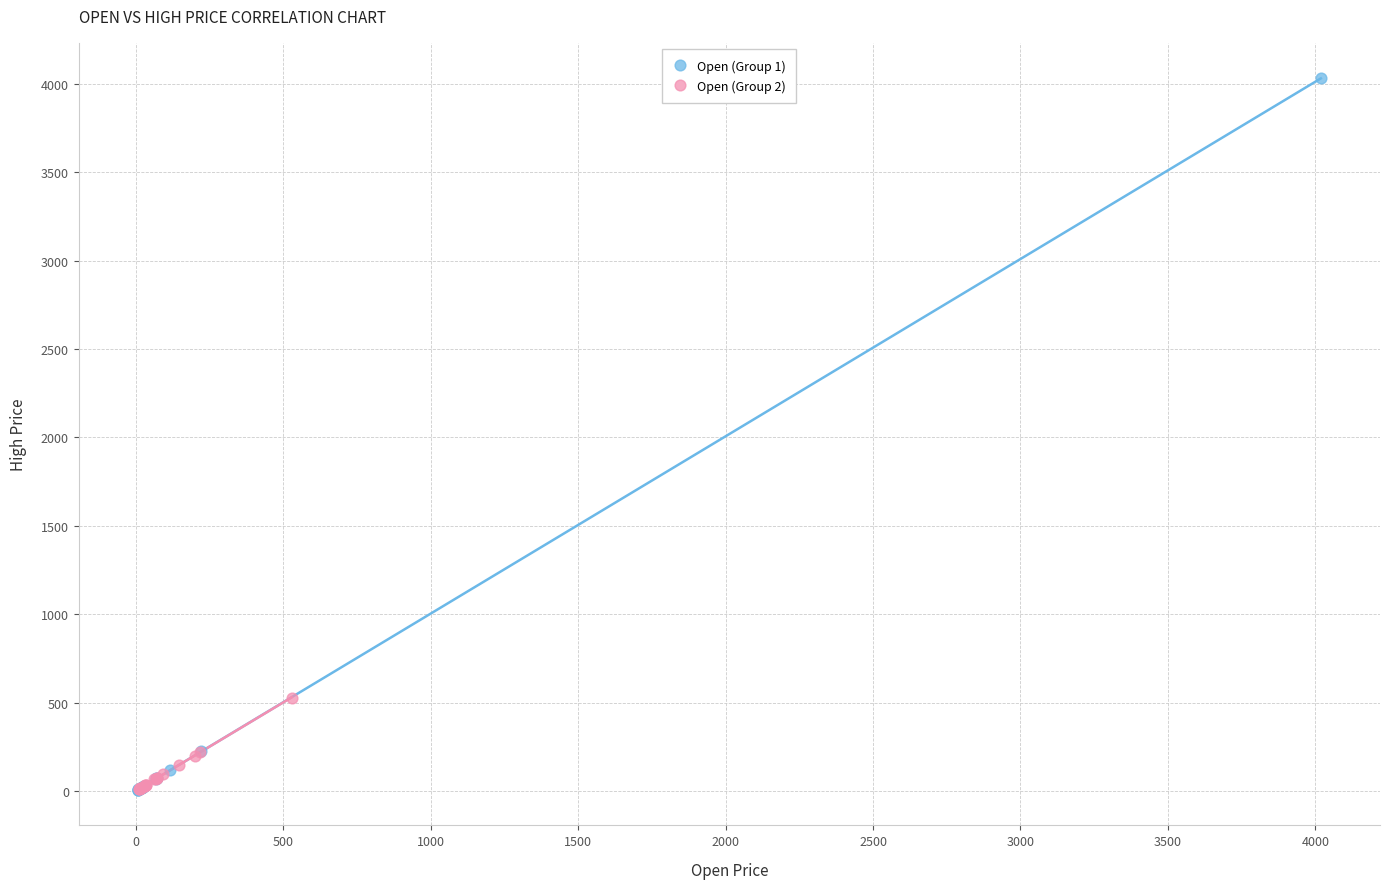

Which series has the widest spread of Y values?

Open (Group 1)